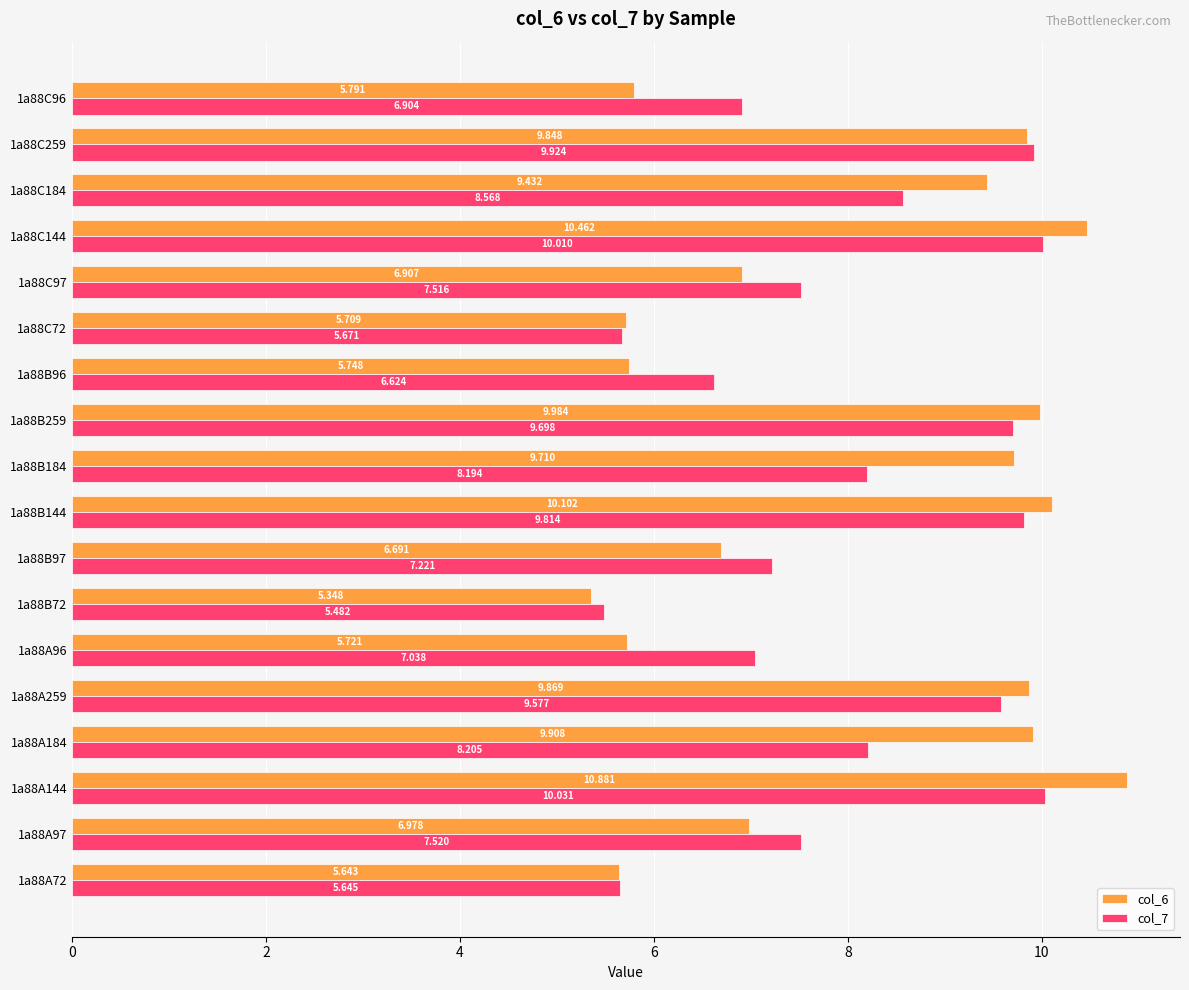

What are all the series names shown in the legend?

col_6, col_7